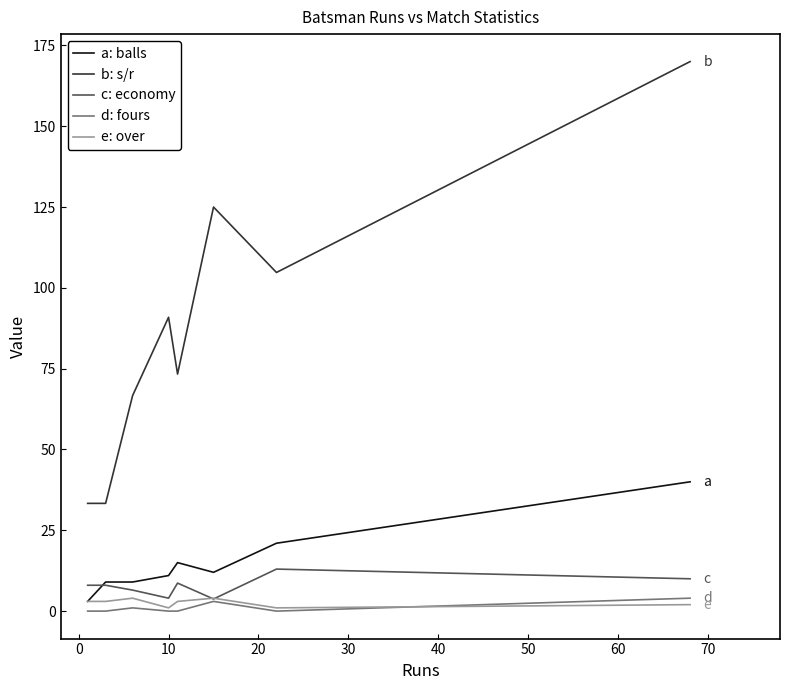

What is the difference between the maximum and minimum values in the d: fours series?

4.0